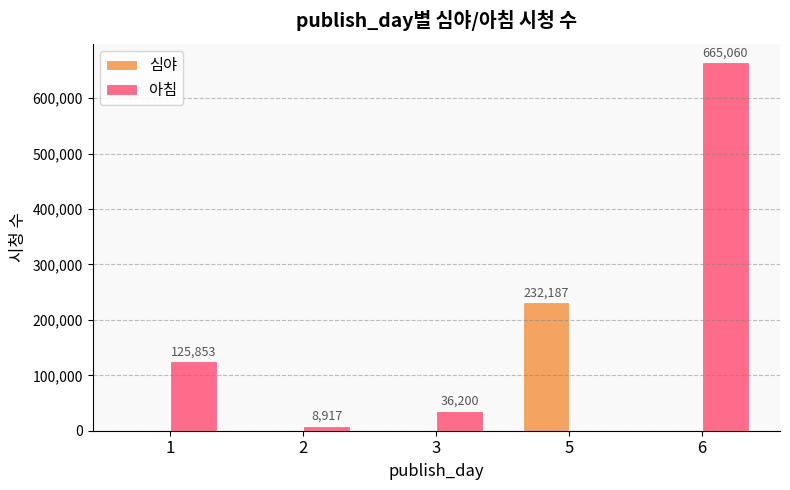

Reading right to left, list all the values displayed in this chart.

심야: 0	232187	0	0	0
아침: 665060	0	36200	8917	125853